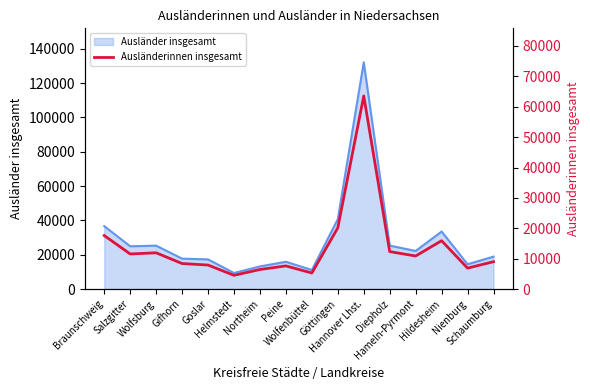

What is the lowest value of the Ausländer insgesamt series?

9350